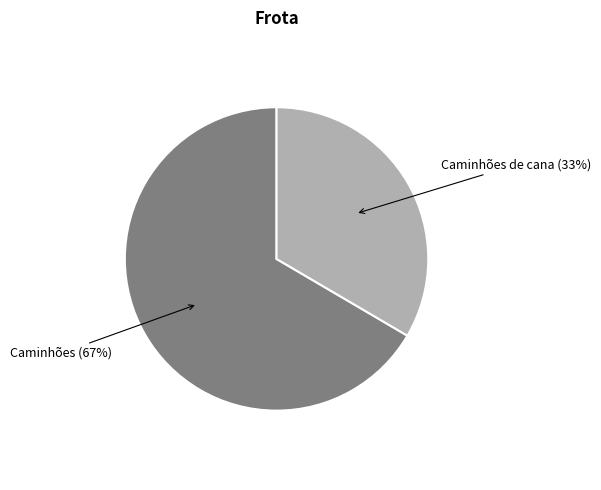

Is there a majority slice in this chart?

Yes